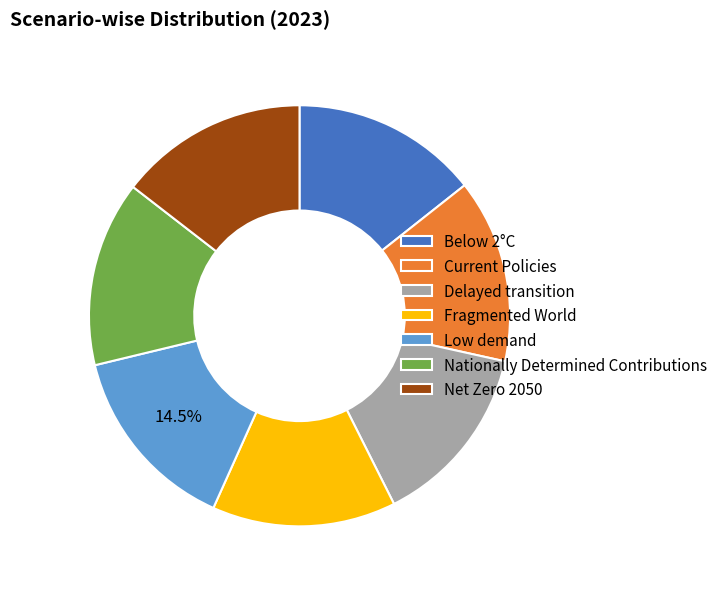

Combined, do Low demand and Delayed transition account for over 50%?

No